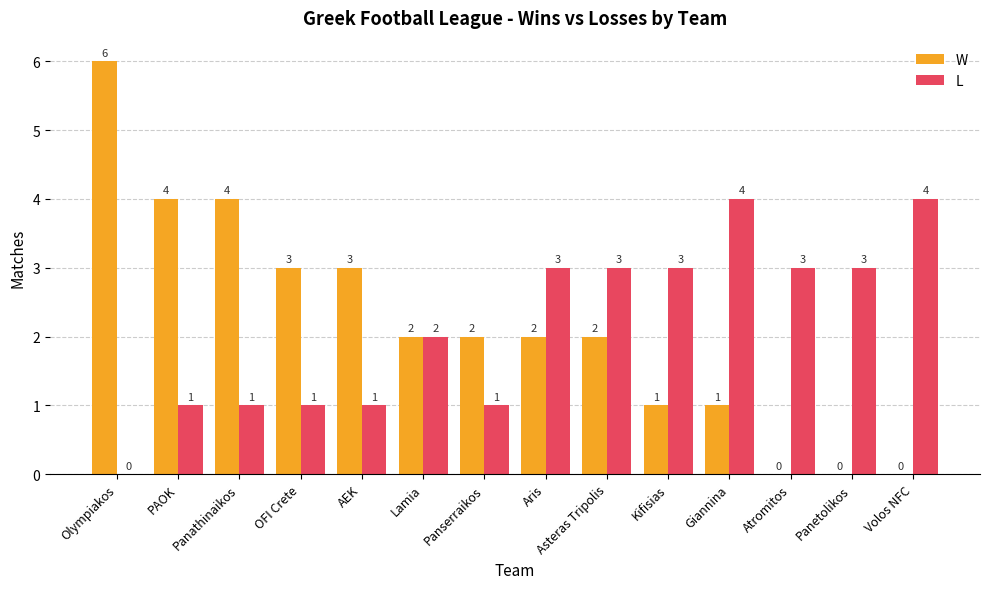

The value of L at OFI Crete is 1. True or false?

True